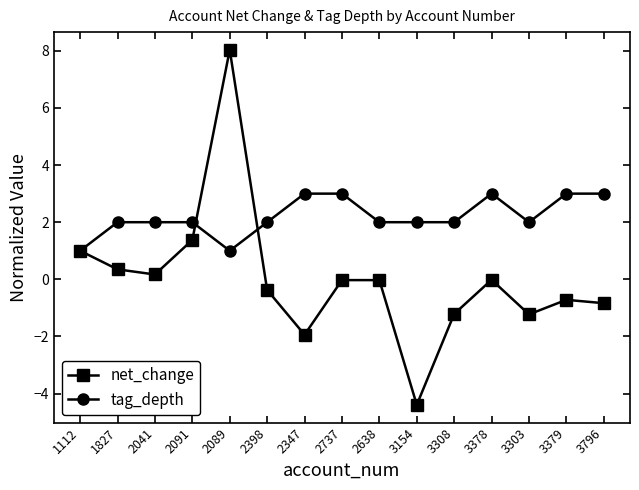

List the series in order of their overall mean, lowest first.

net_change, tag_depth